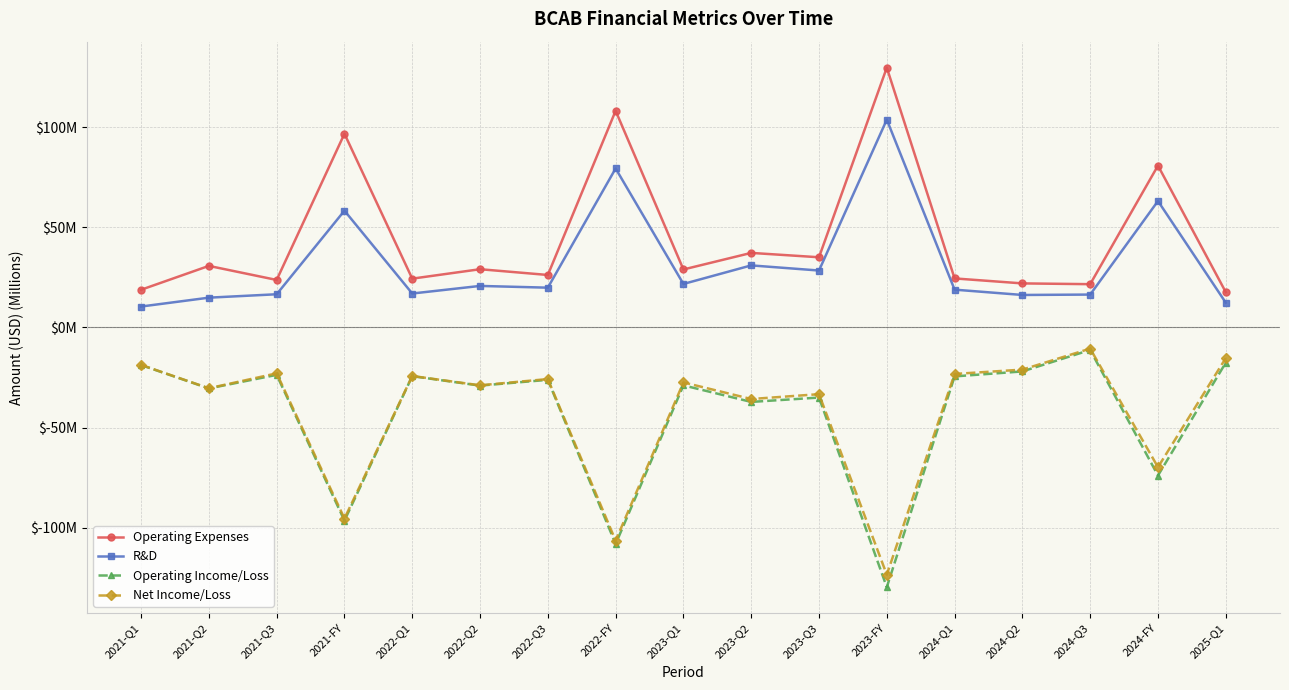

The value of Operating Income/Loss at 2023-Q1 is -17.1. True or false?

False